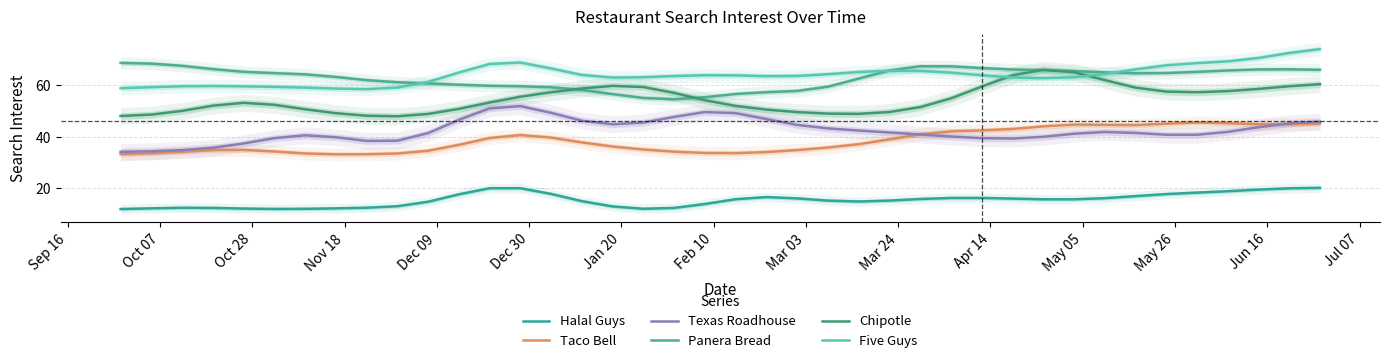

How many lines are shown in the chart?

6